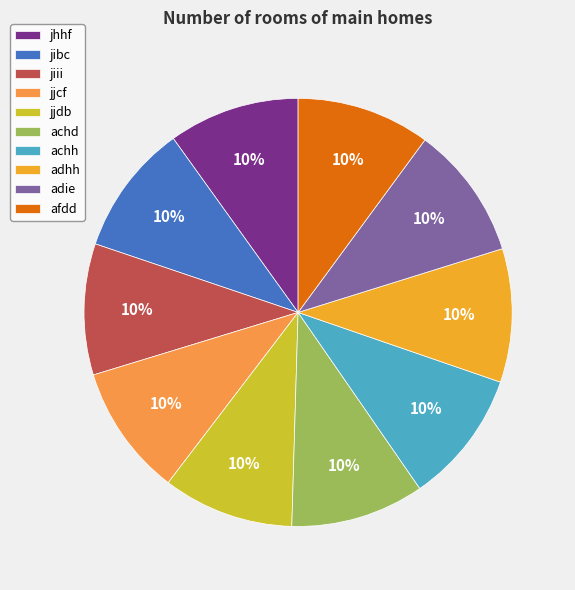

What is the ratio of the value at achd to the value at jhhf?

1.0